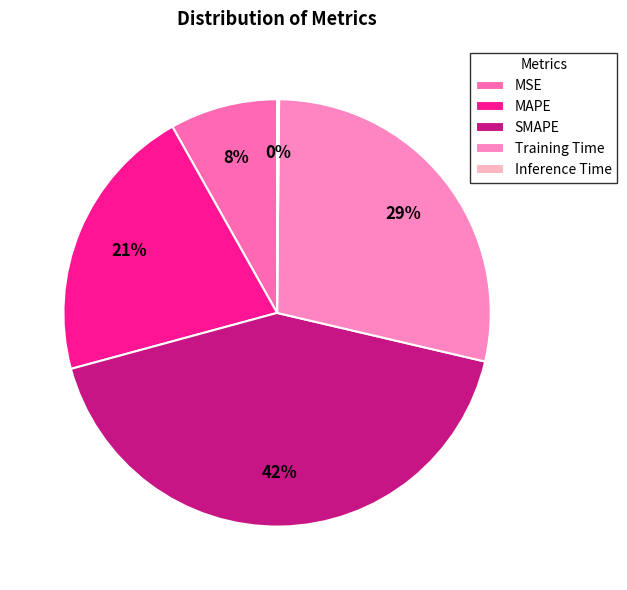

Count the number of slices in the pie.

5